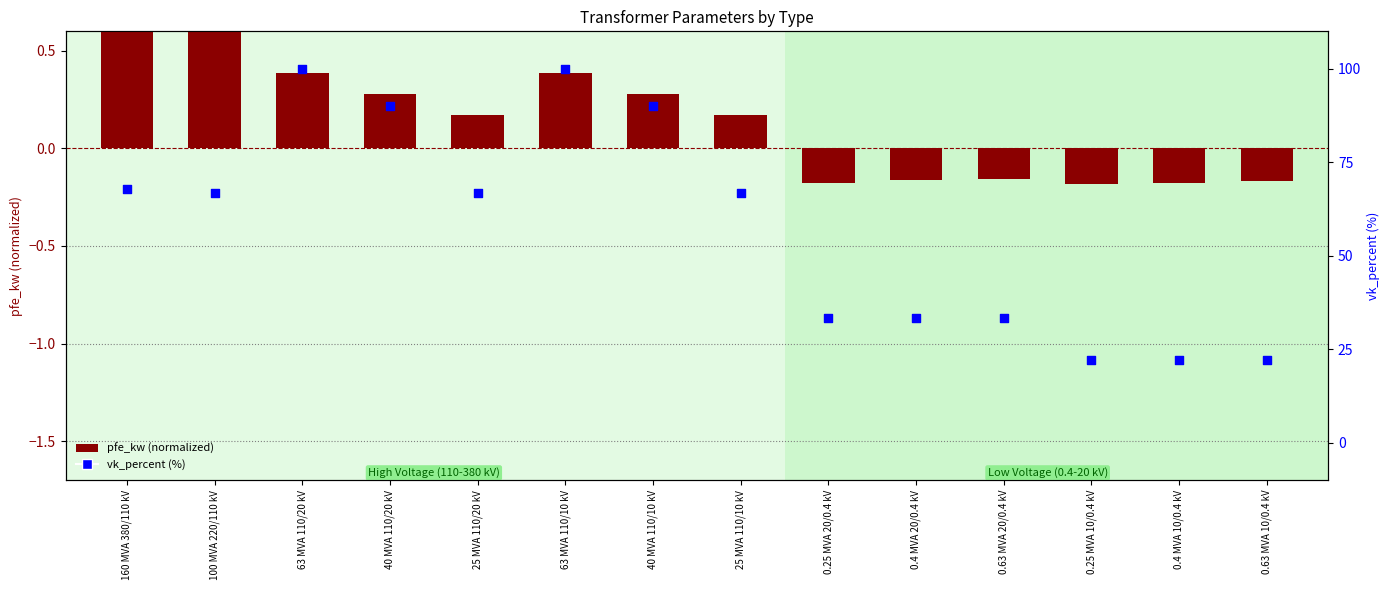

What is the total value across all series at 100 MVA 220/110 kV?

67.9